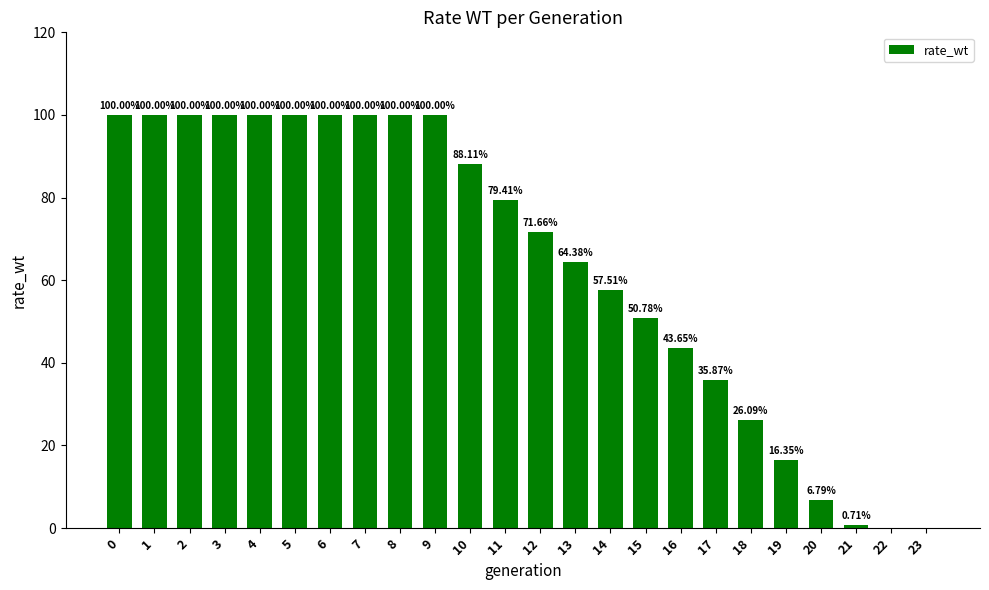

True or false: the data shows 0.3 at 12.

False